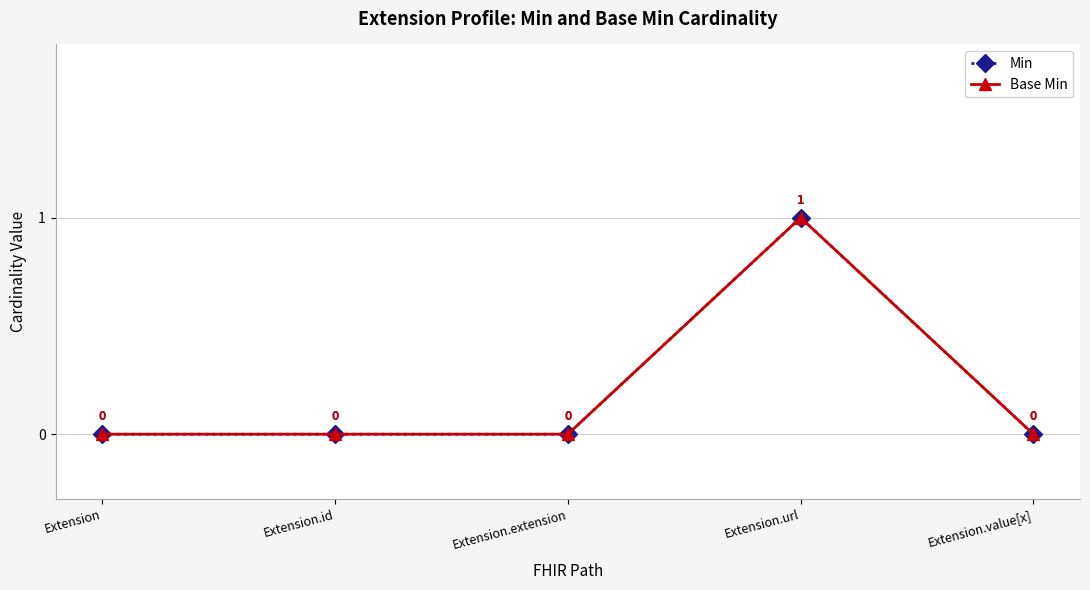

At which category does Base Min reach its first local peak?

Extension.url